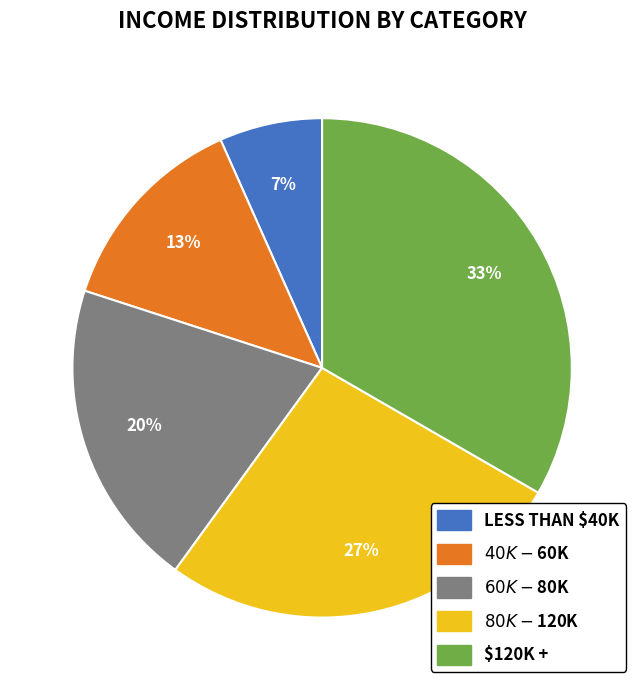

Is there a majority slice in this chart?

No